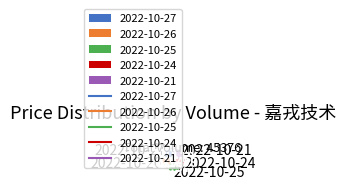

Approximately how many times larger is the value at 2022-10-27 compared to 2022-10-24?

1.0